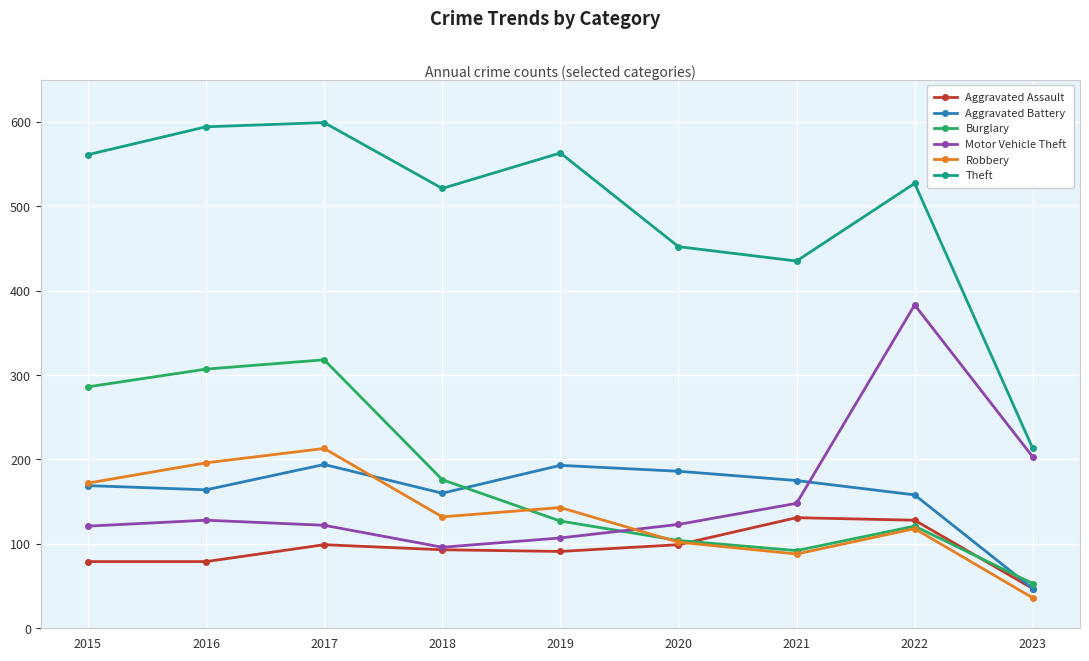

What are all the series names shown in the legend?

Aggravated Assault, Aggravated Battery, Burglary, Motor Vehicle Theft, Robbery, Theft